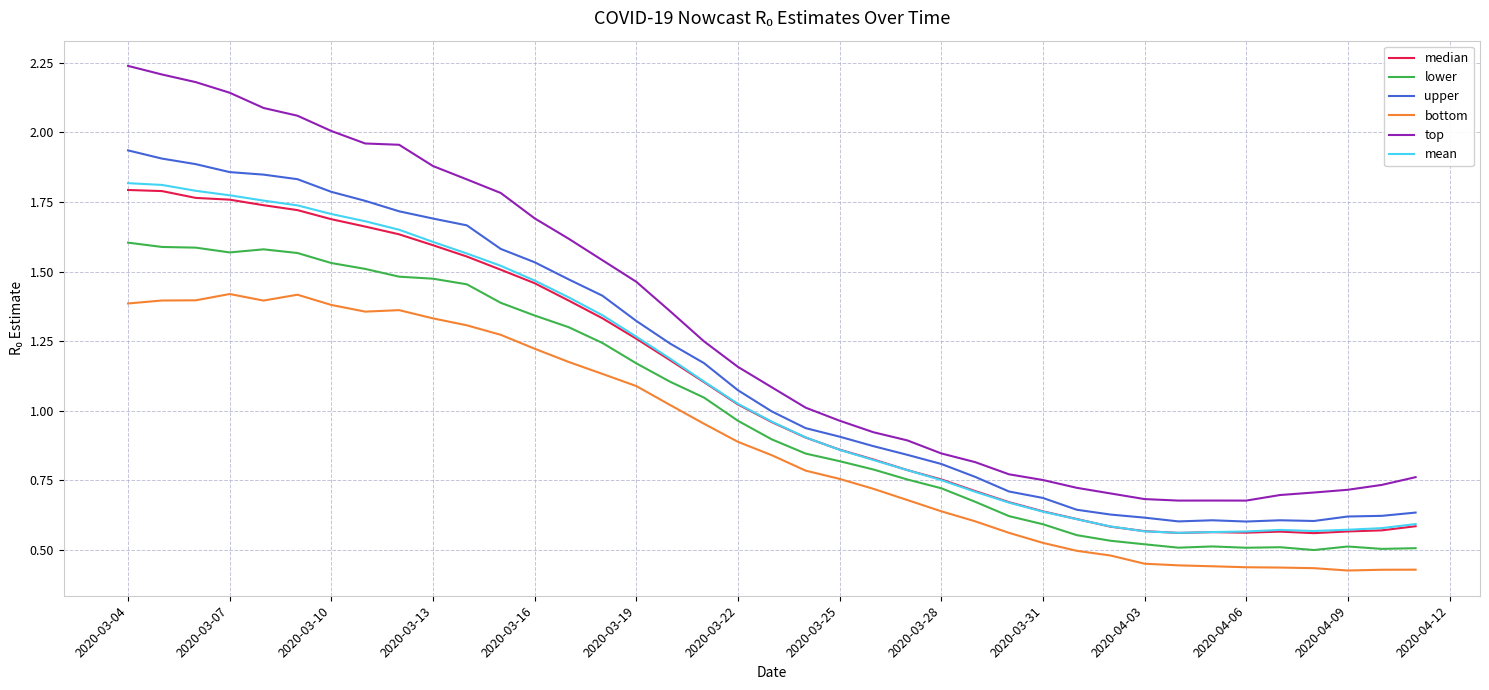

True or false: bottom and upper intersect in this chart.

False